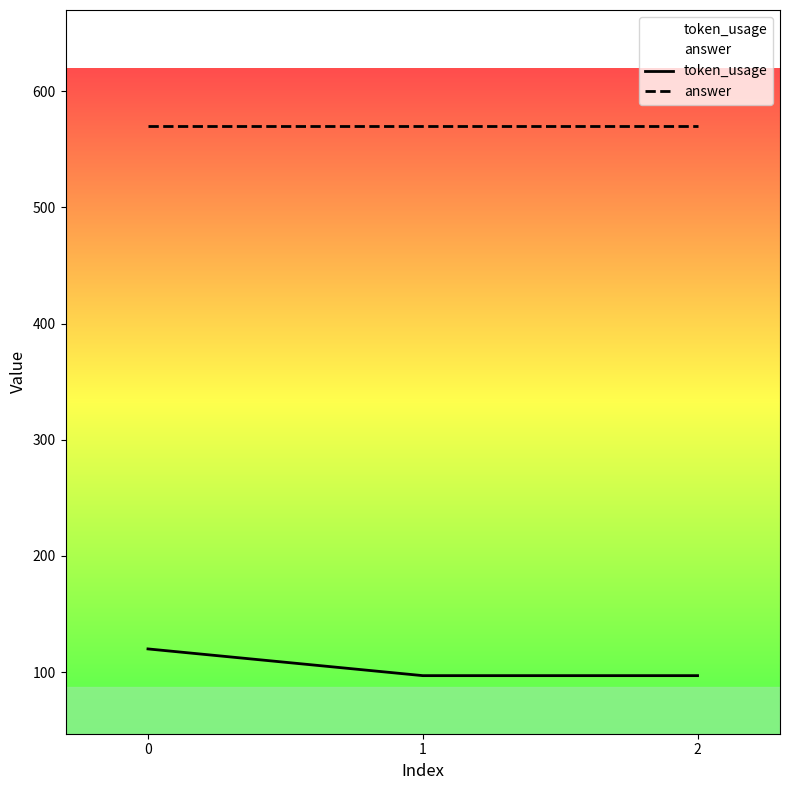

What is the difference between the token_usage values at 2 and 0?

23